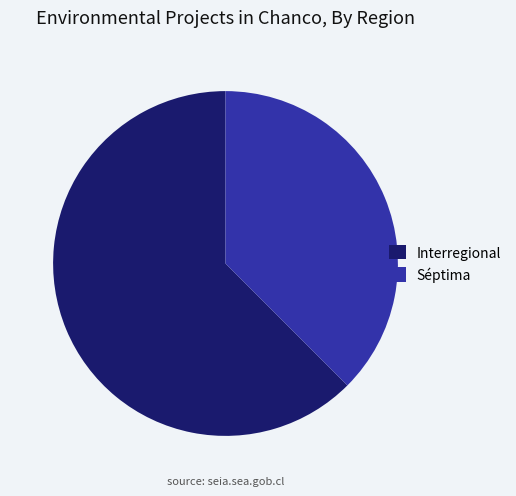

What is the ratio of the value at Séptima to the value at Interregional?

0.6